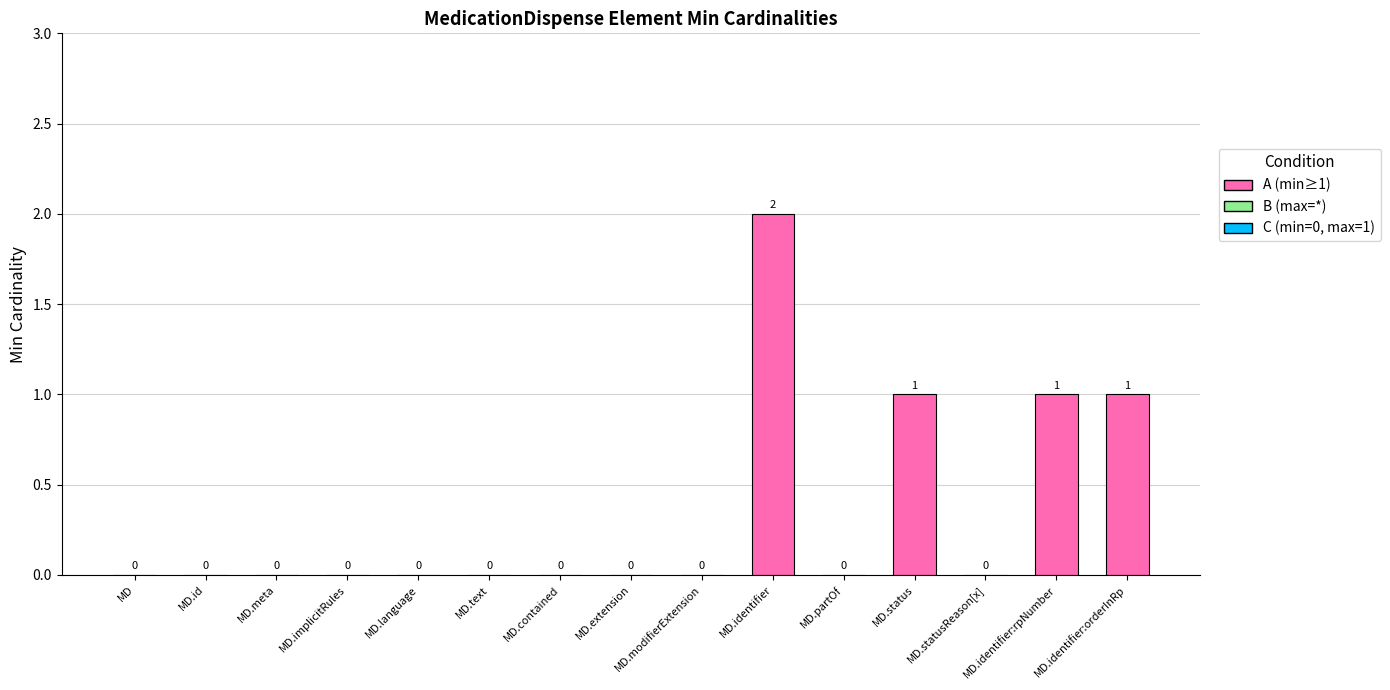

What is the change in value from MD.text to MD.status?

+1